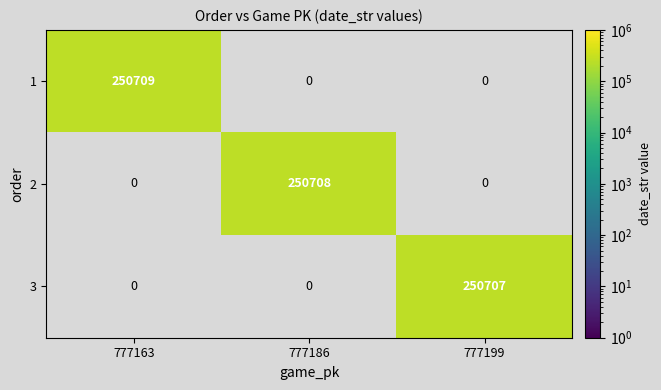

The 2 series shows 250708 at 777186. True or false?

True